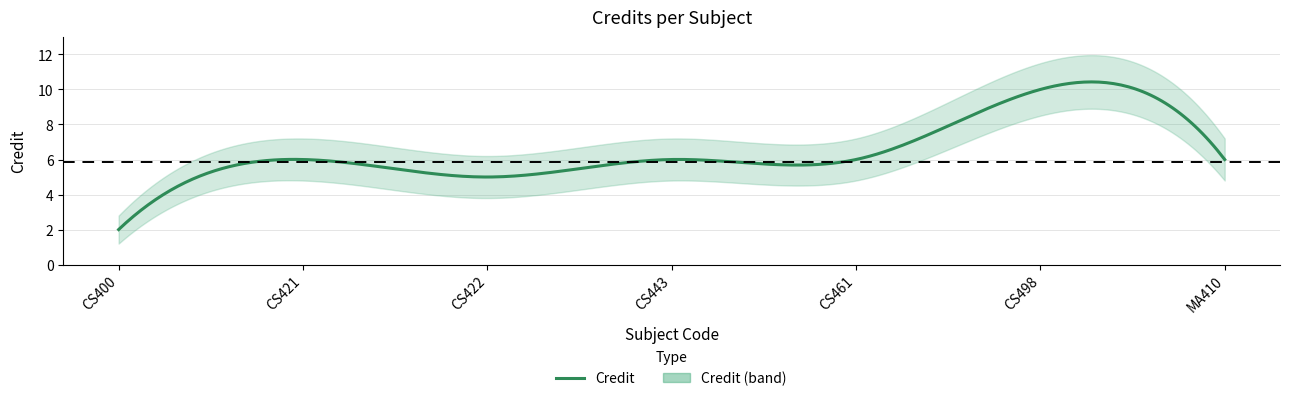

Count the values in the range 5 to 6.

5